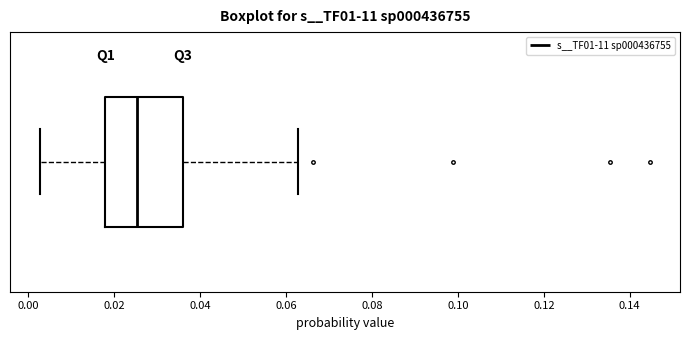

Transcribe this box plot: give where the median line is, the range the box spans, and where the two whiskers end, as read against the x-axis. The values are not printed on the chart, so give them approximately, as read against the axis.

median 0.026, box 0.018 to 0.036, whiskers 0.002 to 0.062